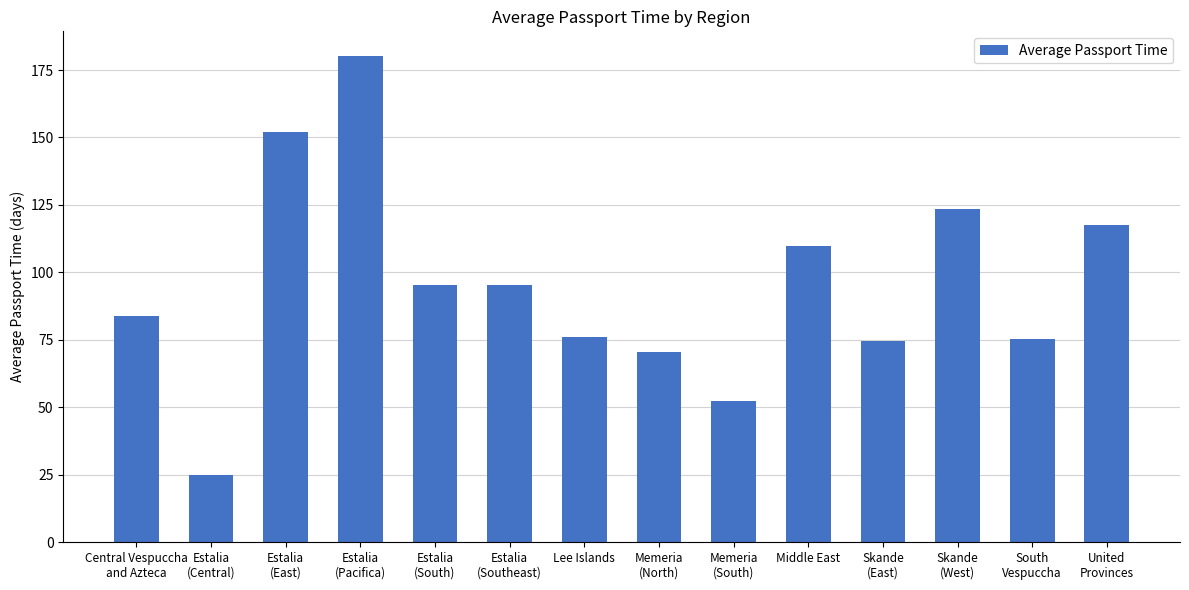

What is the change in value from Central Vespuccha
and Azteca to Middle East?

+25.9